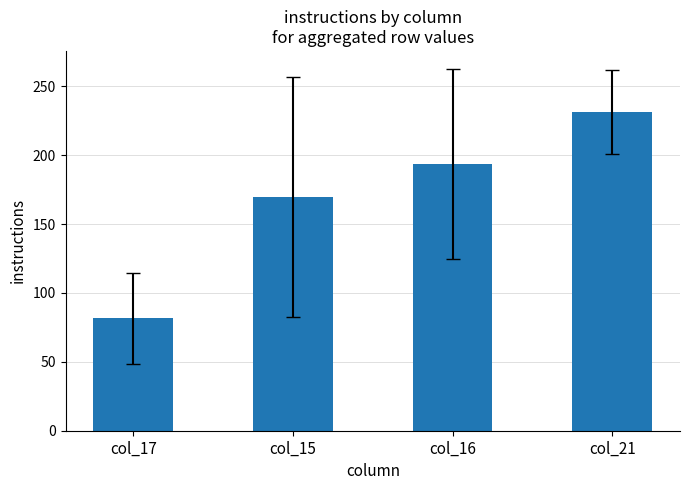

How many data points are less than 193?

2